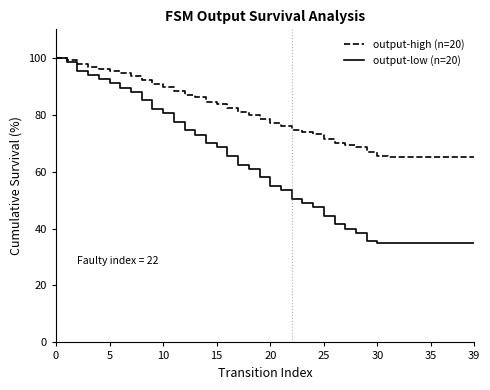

Which series has the largest total across all categories?

output-high (n=20)